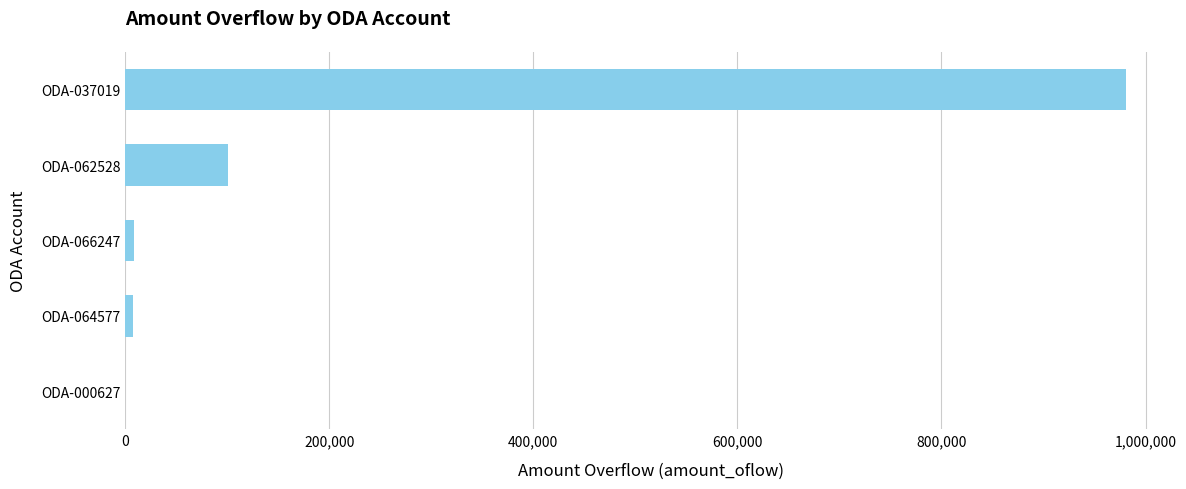

What is the change in value from ODA-062528 to ODA-037019?

+879558